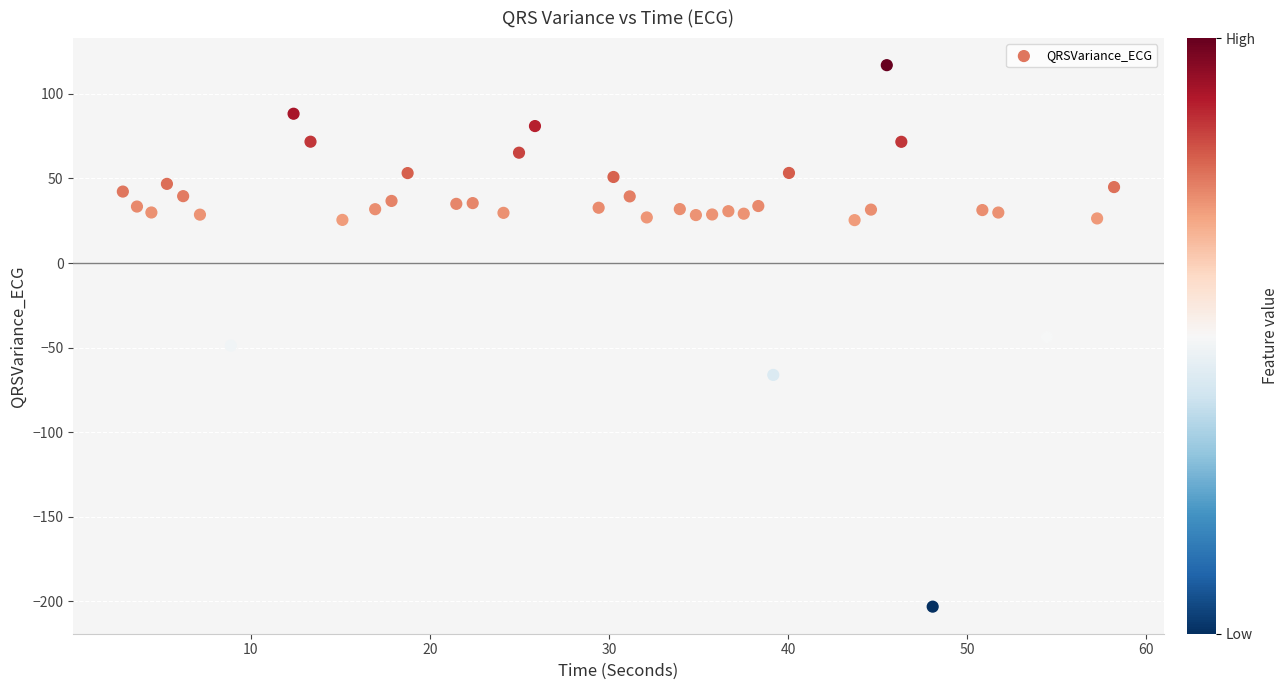

What is the range of X values (max minus min)?

55.3